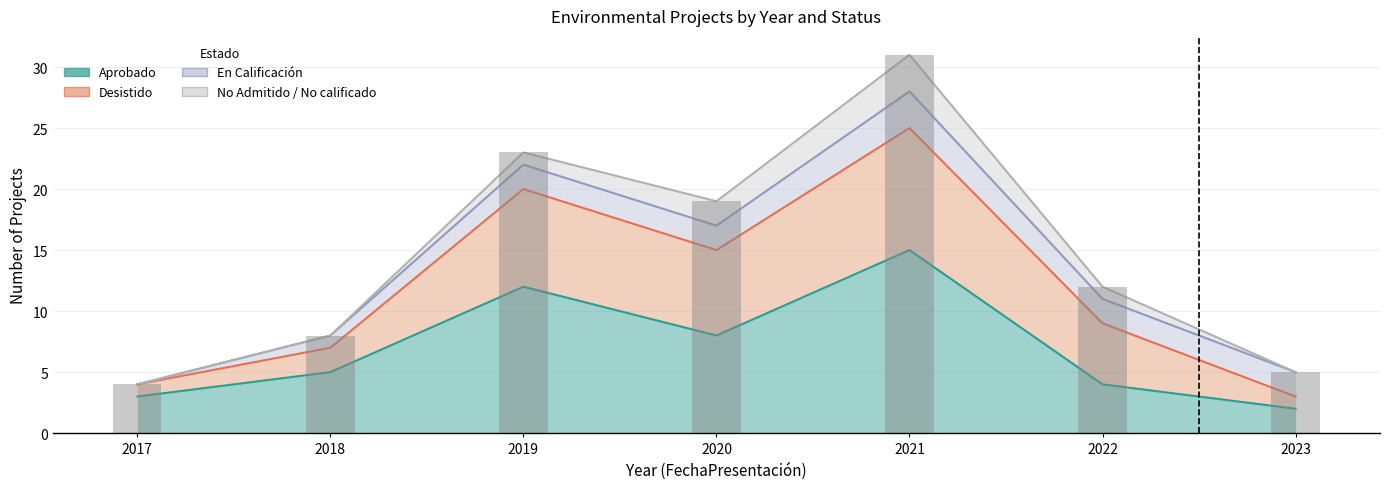

Reading right to left, transcribe all the data shown in this chart.

Aprobado: 2	4	15	8	12	5	3
Desistido: 3	9	25	15	20	7	4
En Calificación: 5	11	28	17	22	8	4
No Admitido / No calificado: 5	12	31	19	23	8	4